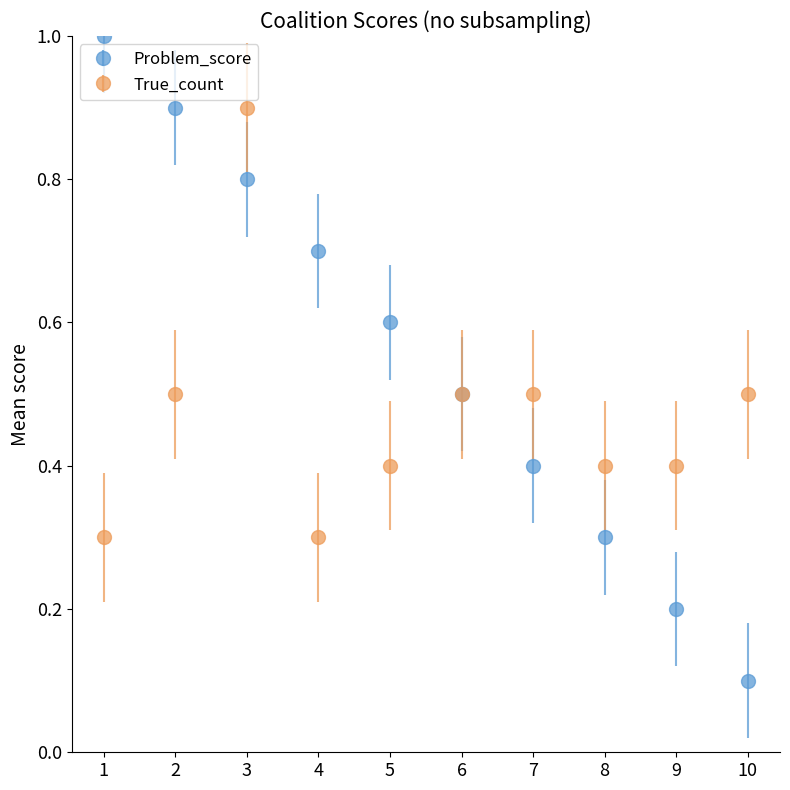

True or false: Problem_score has a value of 0.1 at 10.

True